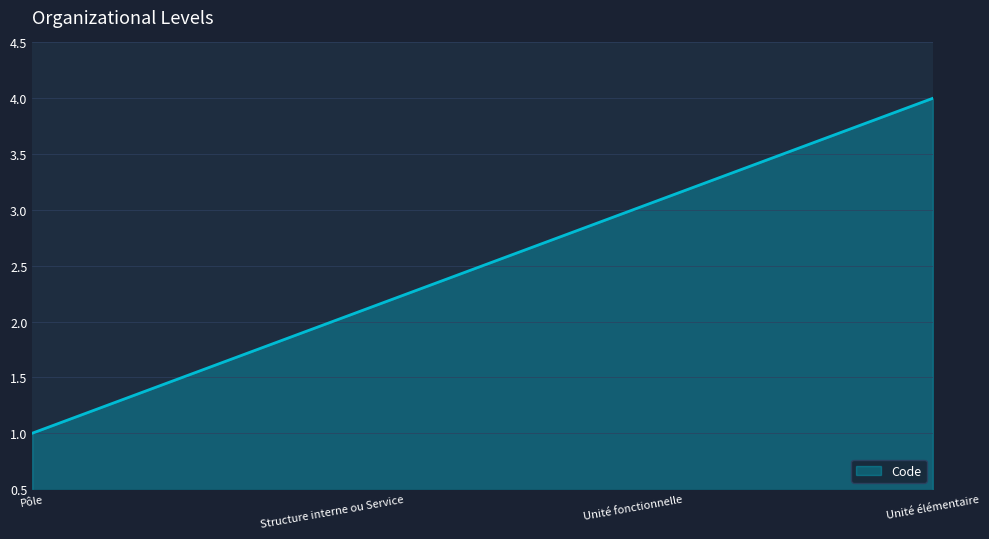

What is the difference between the maximum and minimum values?

3